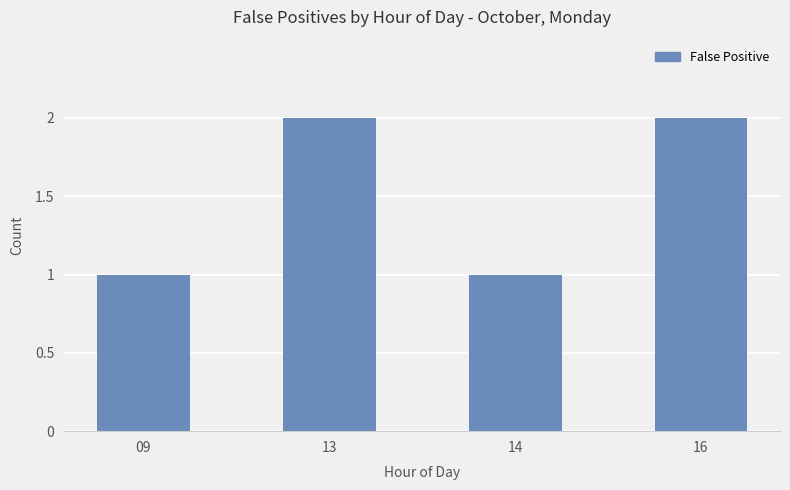

What is the value of the 4th bar from the left?

2